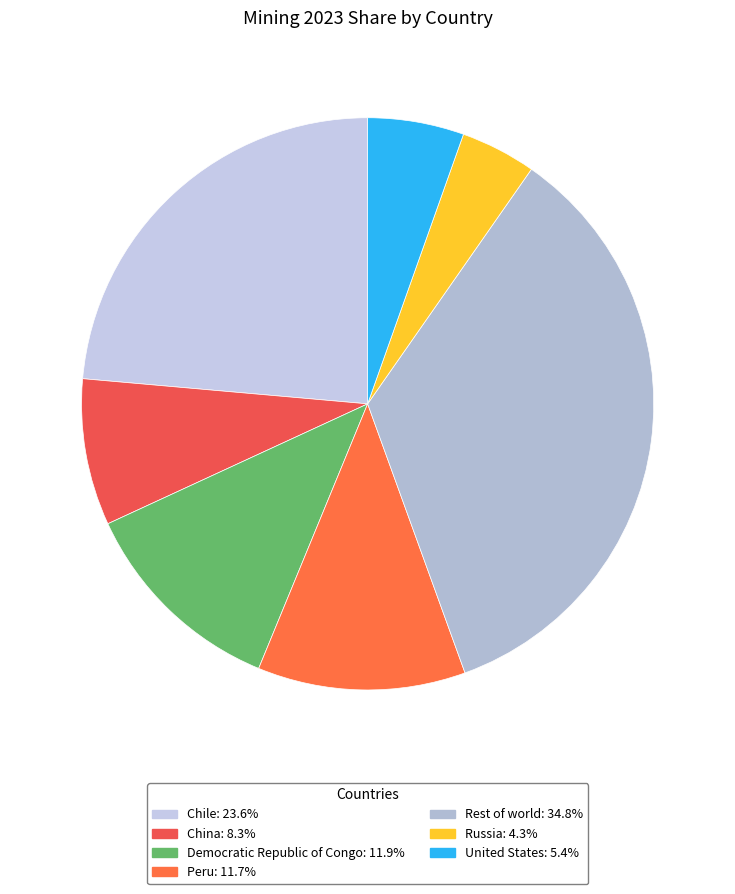

How many slices are in this pie chart?

7